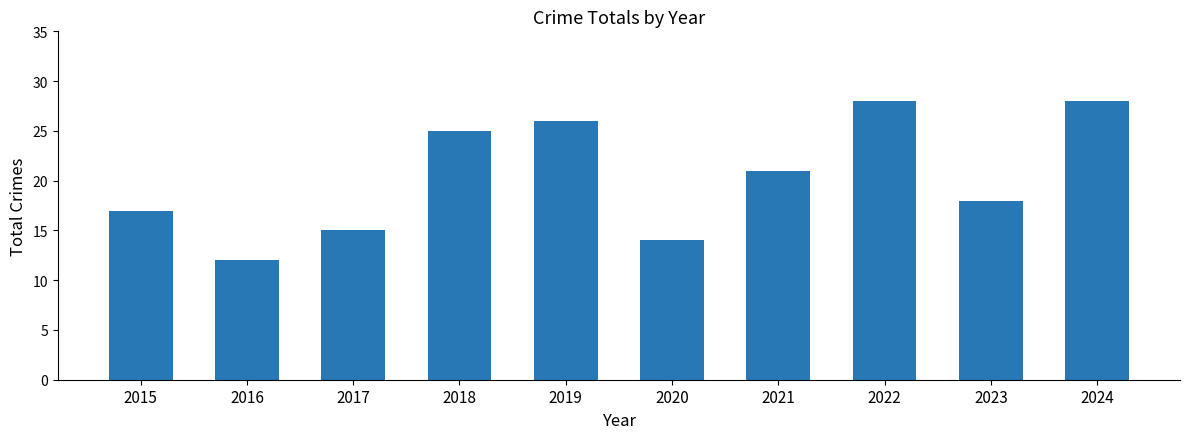

Reading right to left, what are all the values shown in this chart?

2024=28	2023=18	2022=28	2021=21	2020=14	2019=26	2018=25	2017=15	2016=12	2015=17